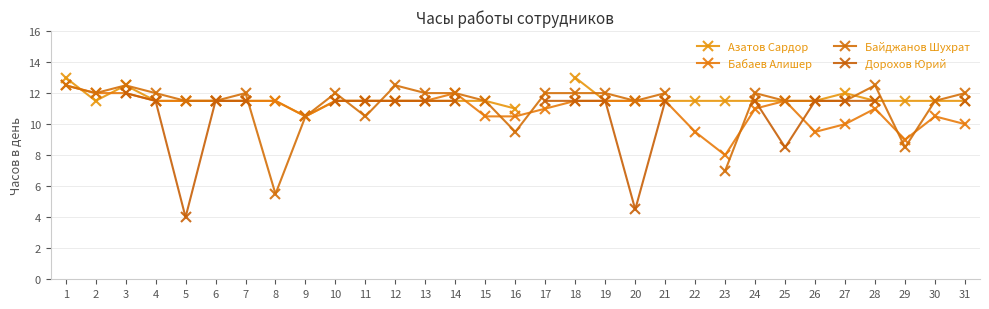

At which category is the sum across all series the highest?

3